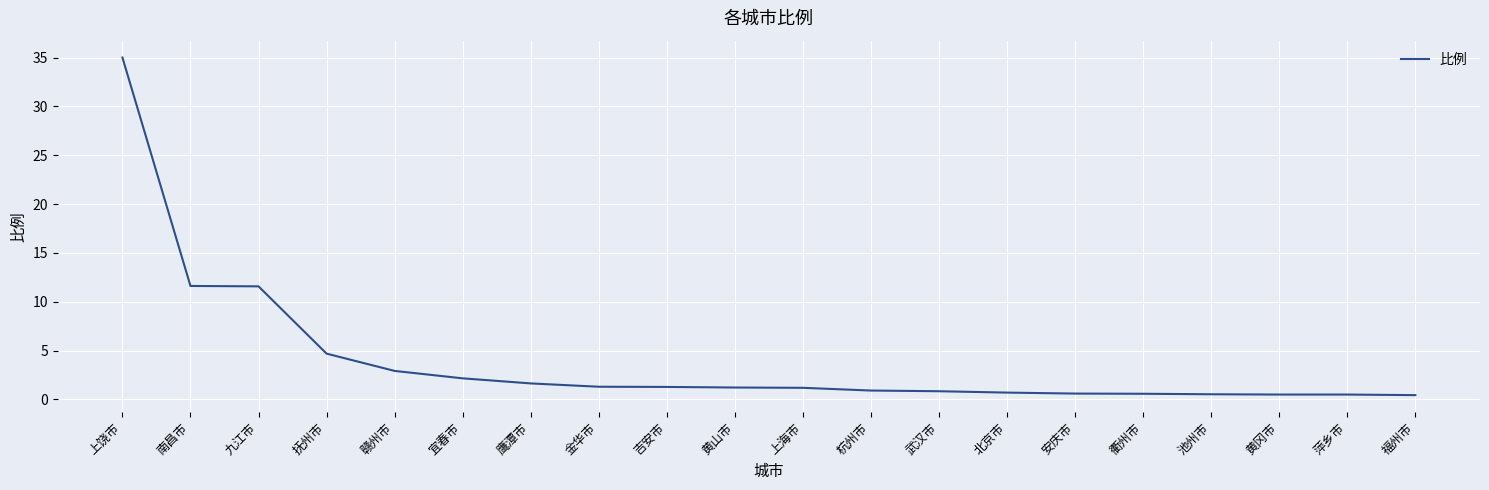

What is the change in value from 赣州市 to 鹰潭市?

-1.3